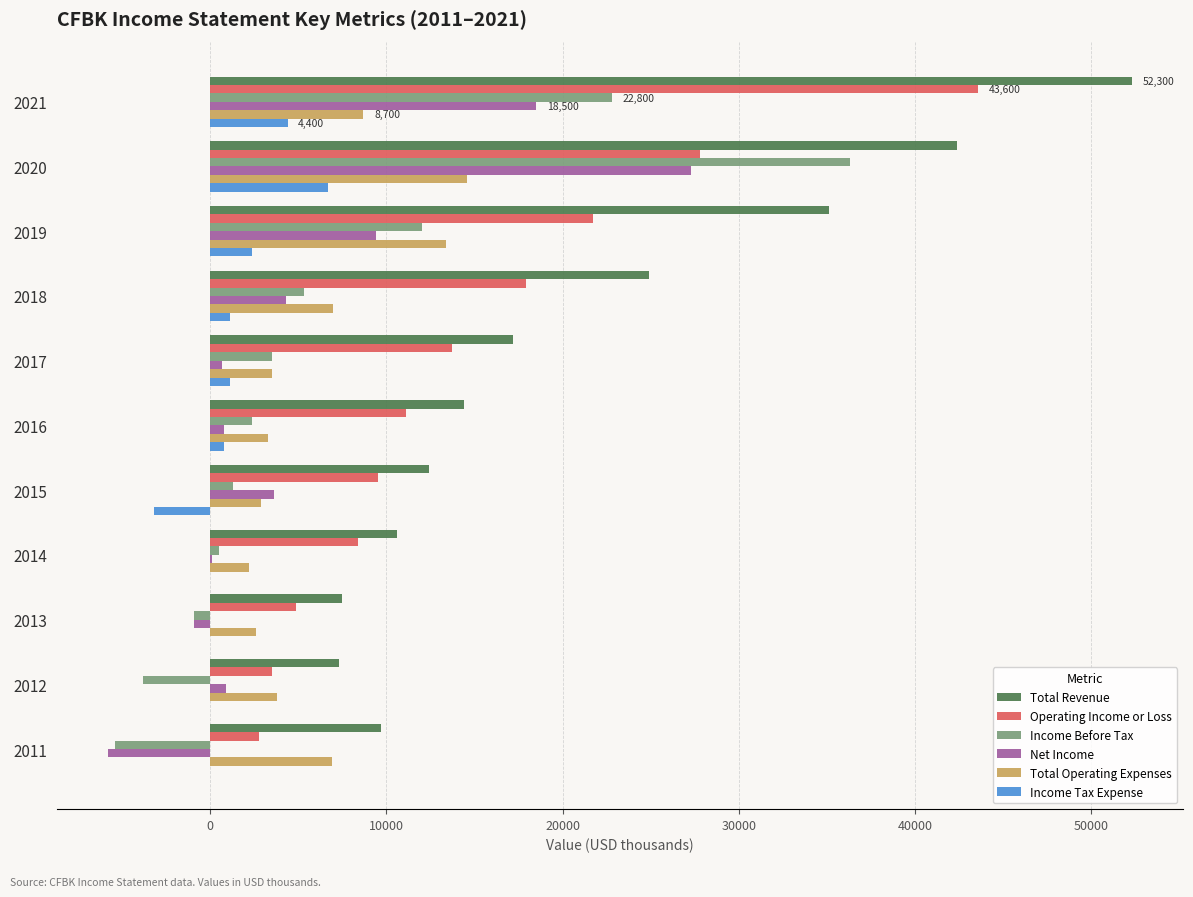

Between 2017 and 2014, which series saw the biggest shift?

Total Revenue